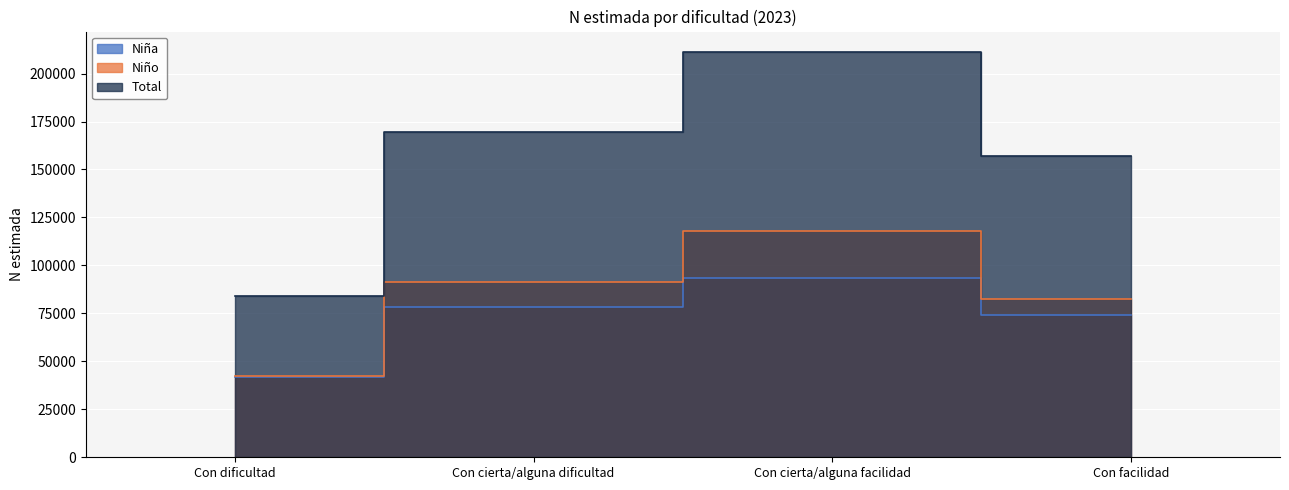

How many data points does each series have?

4